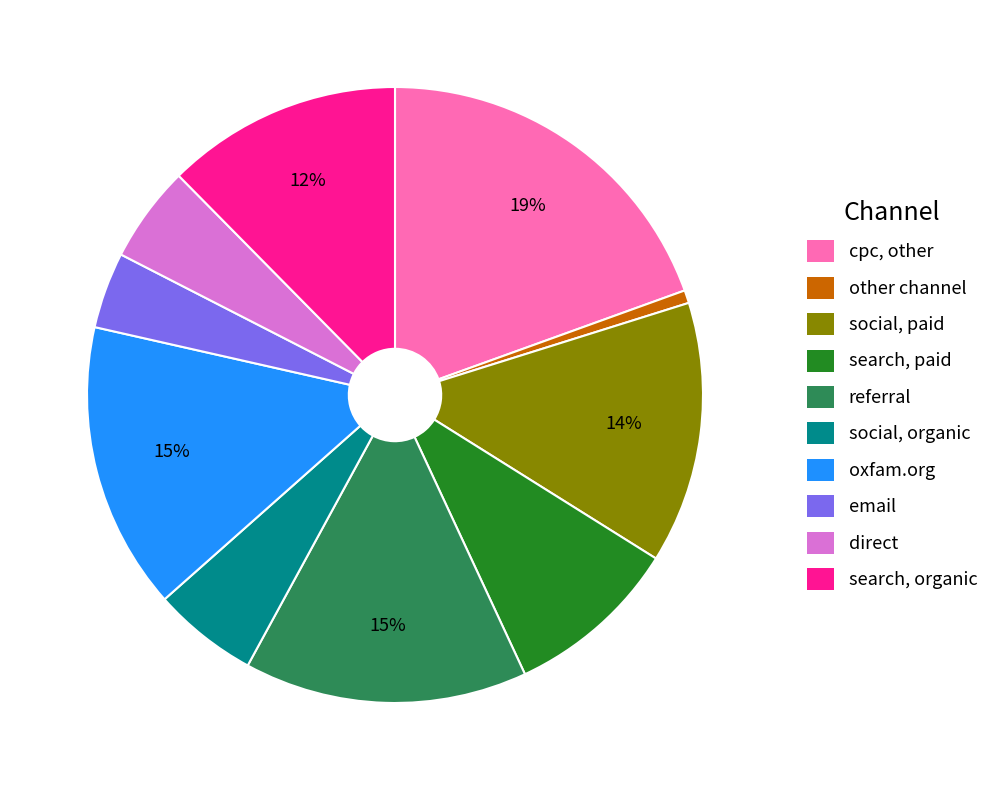

Does any single category account for the majority?

No